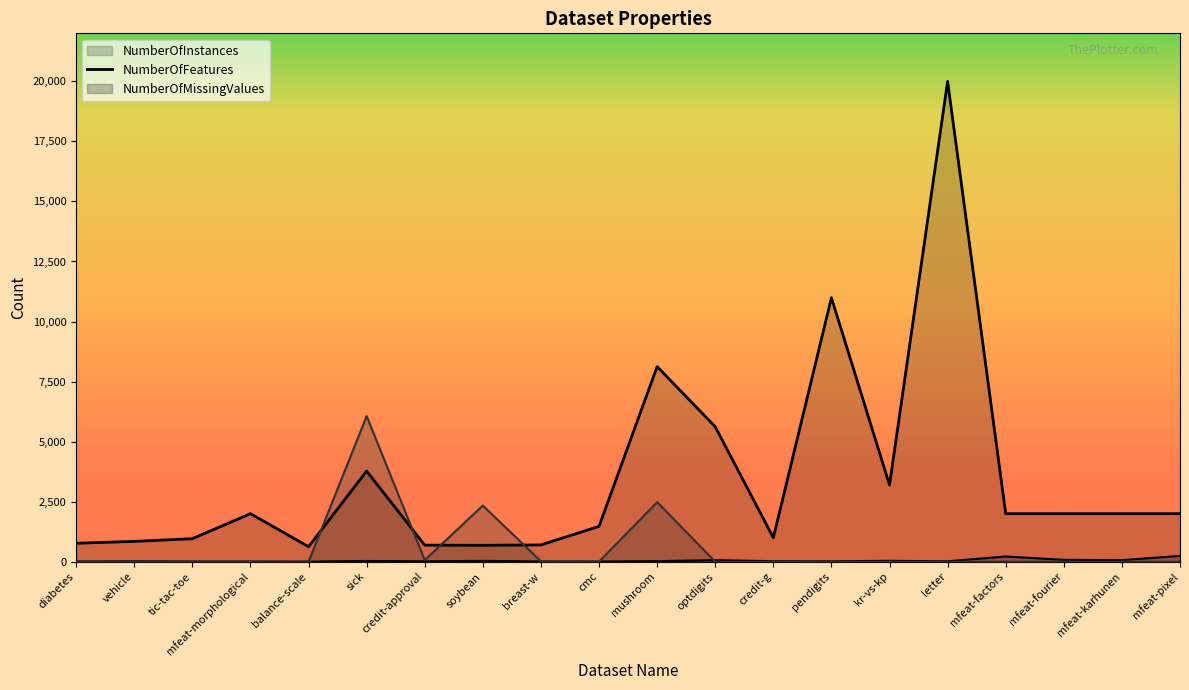

Reading left to right, list all the values displayed in this chart.

NumberOfInstances: 768	846	958	2000	625	3772	690	683	699	1473	8124	5620	1000	10992	3196	20000	2000	2000	2000	2000
NumberOfFeatures: 9	19	10	7	5	30	16	36	10	10	23	65	21	17	37	17	217	77	65	241
NumberOfMissingValues: 0	0	0	0	0	6064	67	2337	16	0	2480	0	0	0	0	0	0	0	0	0